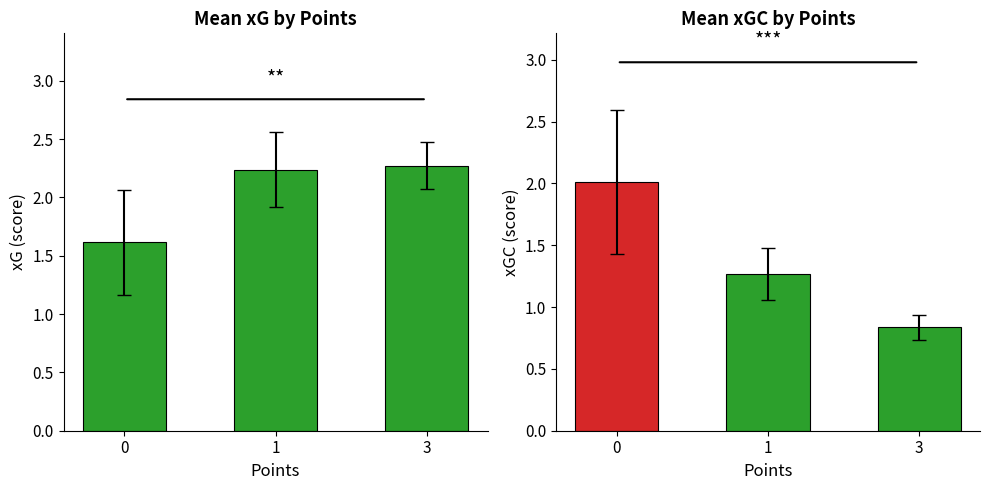

What is the average value of the xG series?

2.0